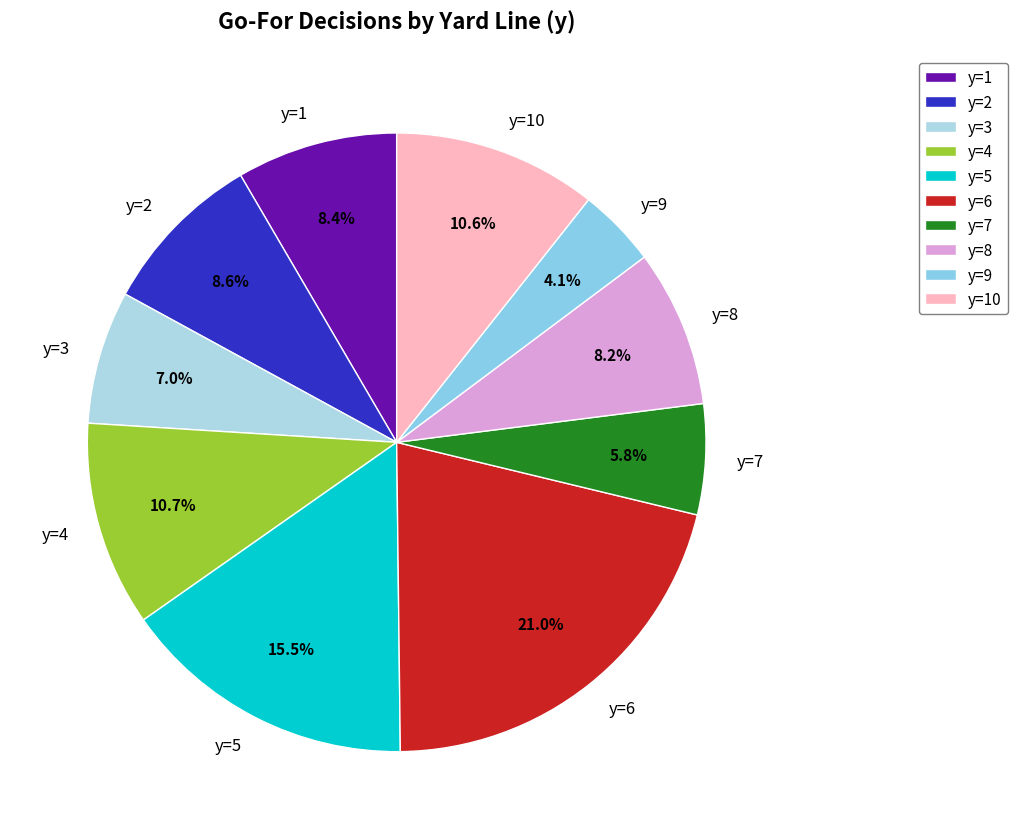

Is there any slice that represents more than half of the pie?

No